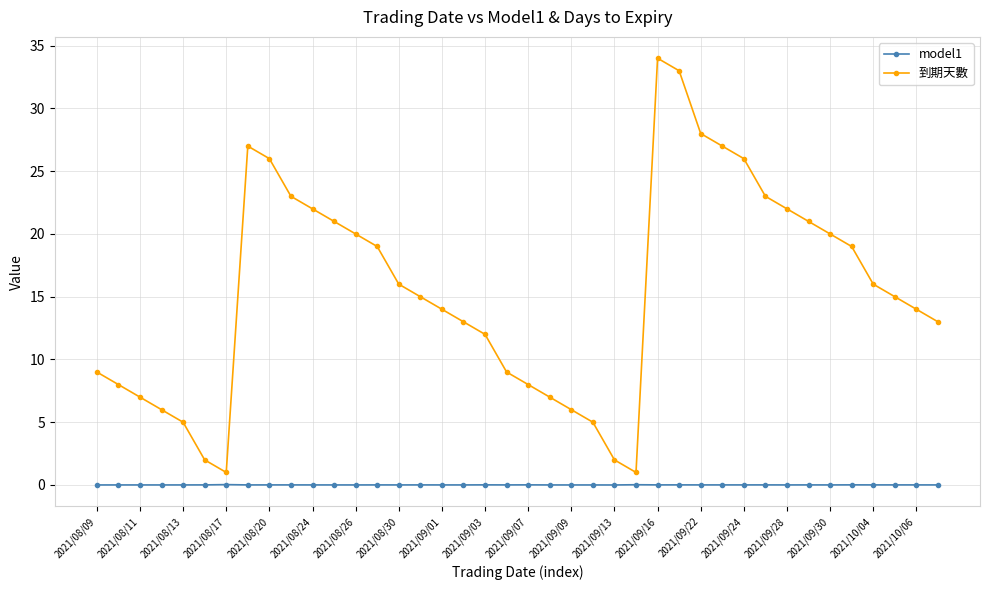

True or false: model1 and 到期天數 cross at least once.

False